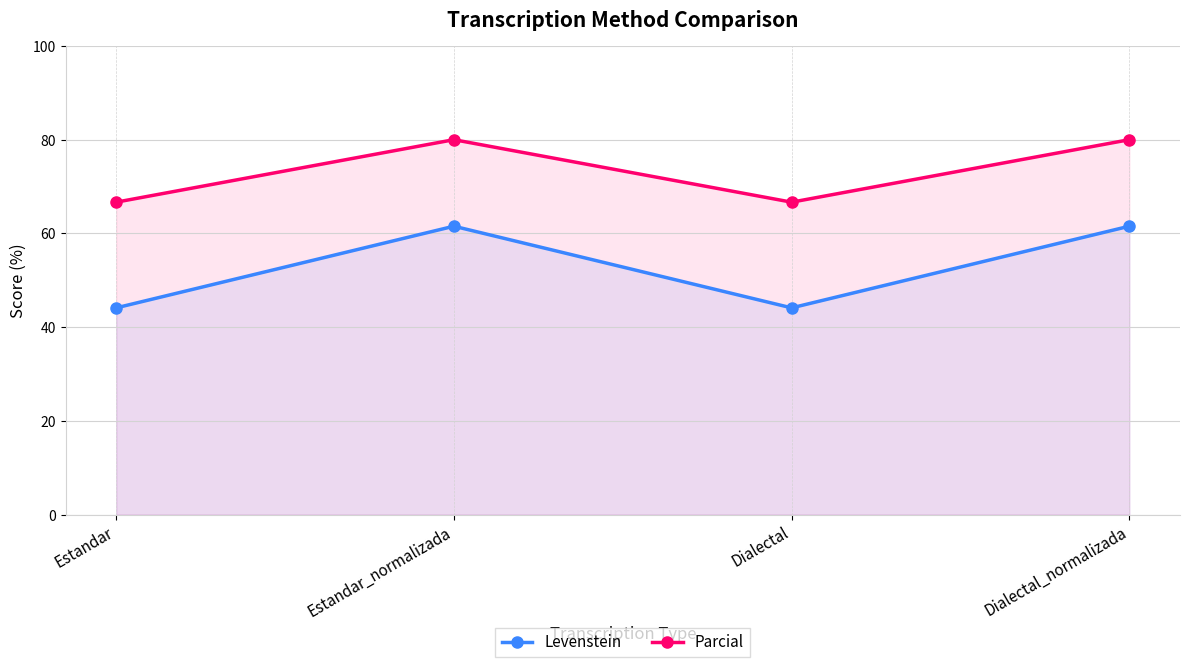

What is the highest value of the Levenstein series?

61.5